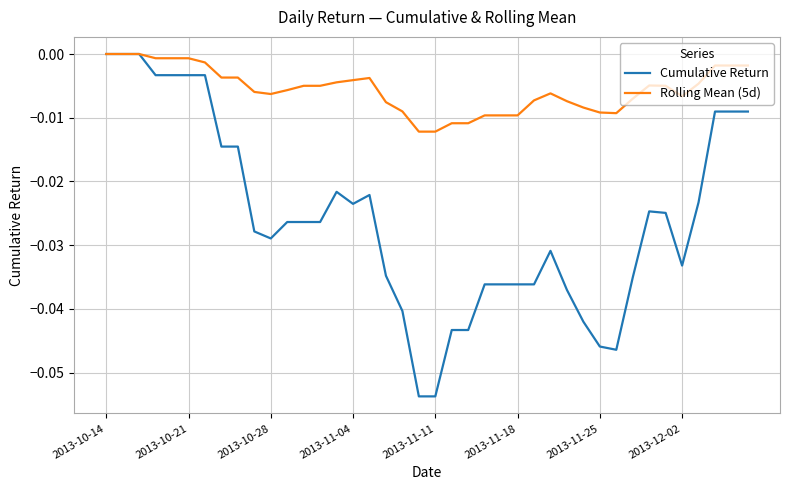

Which series has the largest total across all categories?

Rolling Mean (5d)